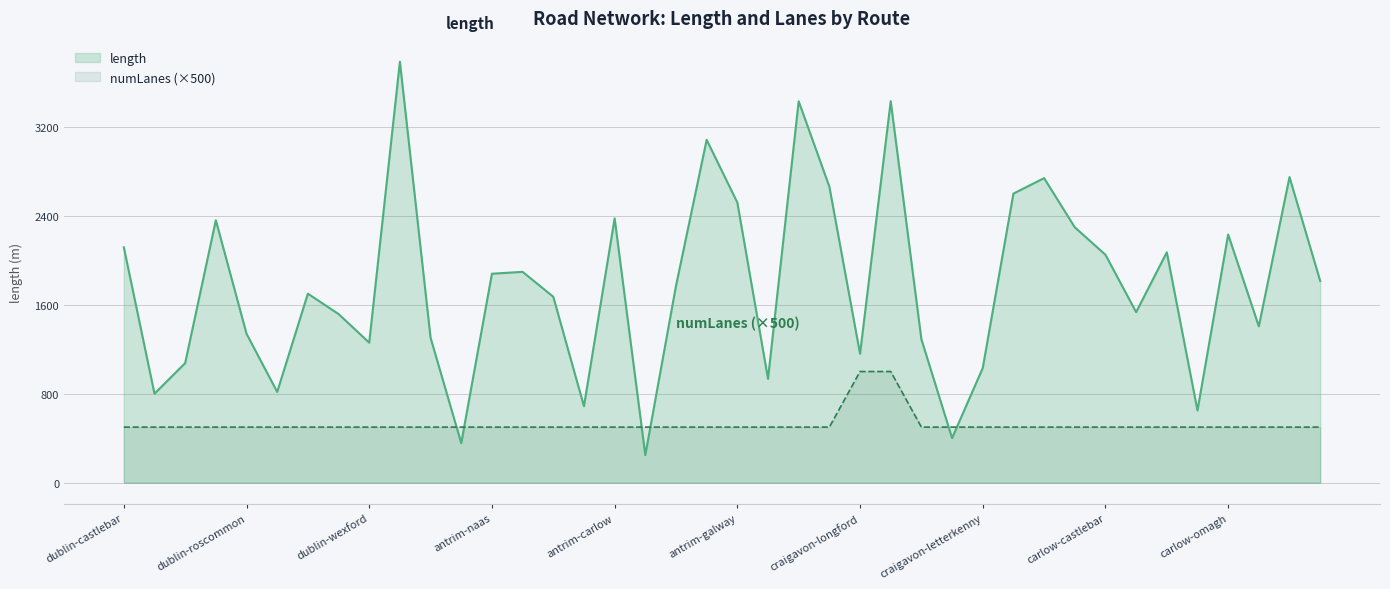

The numLanes series shows 293.3 at carlow-castlebar. True or false?

False